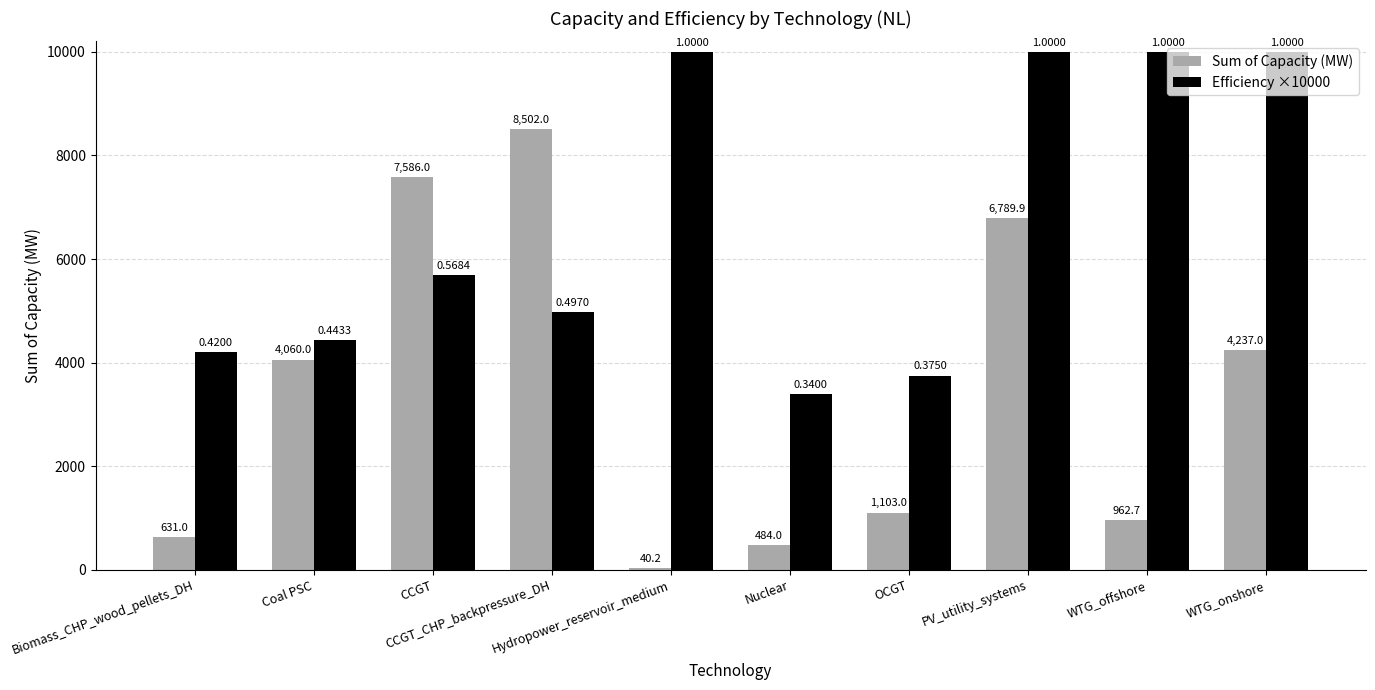

What is the difference between the second highest and minimum values in the Efficiency ×10000 series?

6600.0